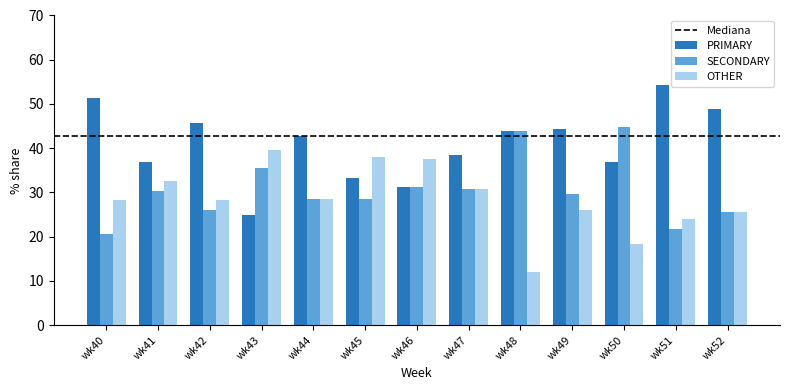

Rank the series at wk40 from highest to lowest value.

PRIMARY, OTHER, SECONDARY